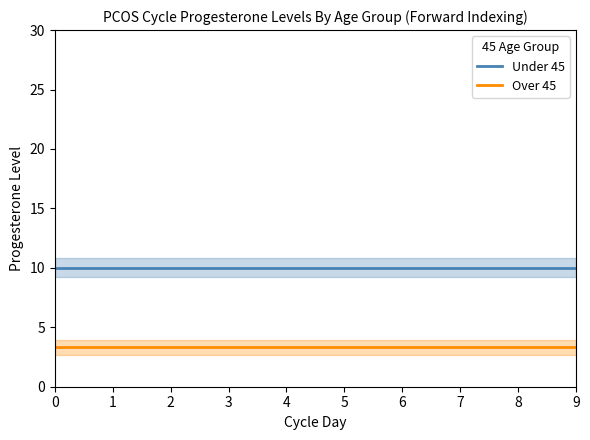

At how many categories does at least one series exceed 4?

10